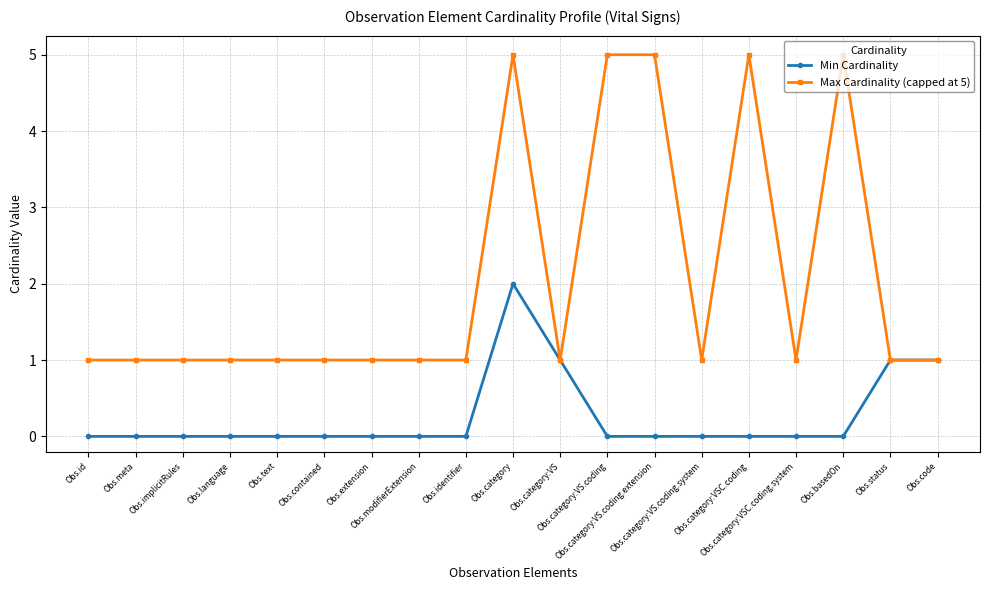

How many categories are shown in the chart?

19